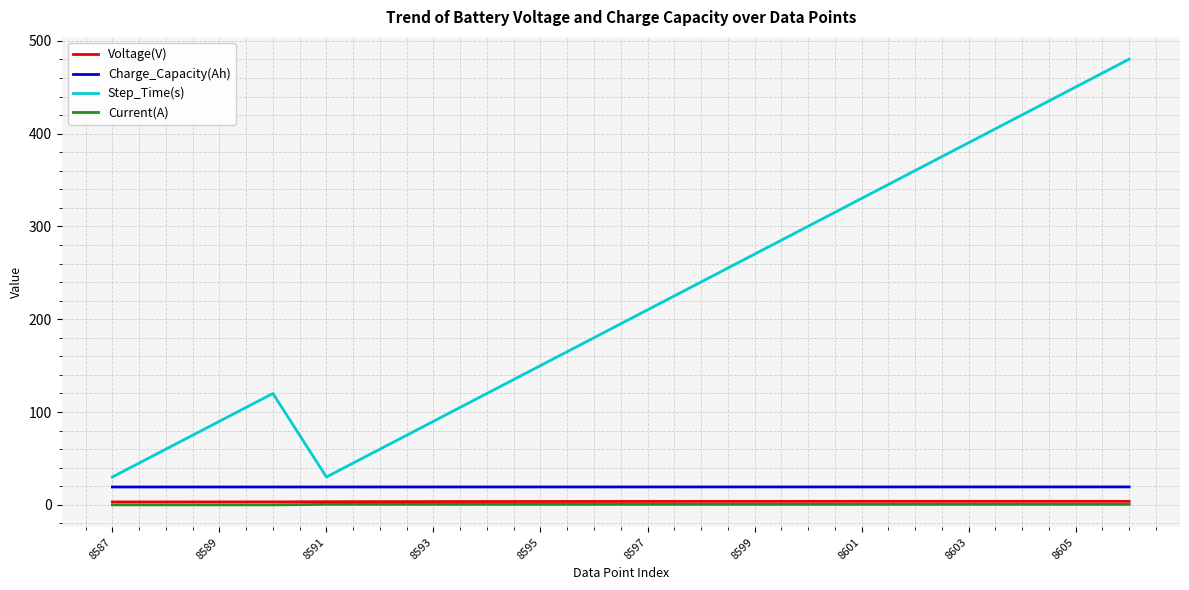

At how many categories does at least one series exceed 204?

10